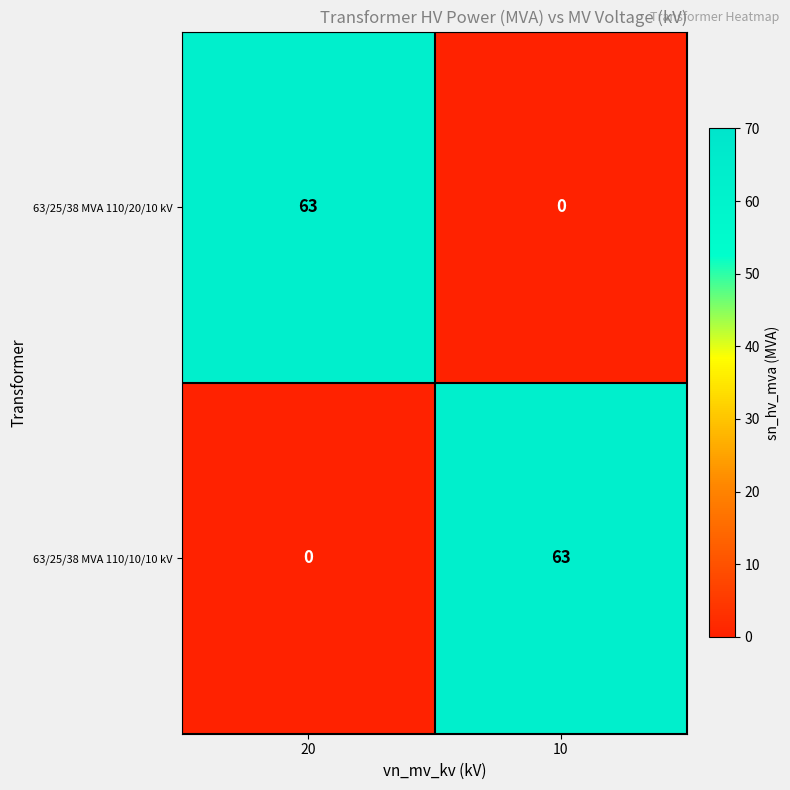

What is the difference between the highest and lowest values at 10?

63